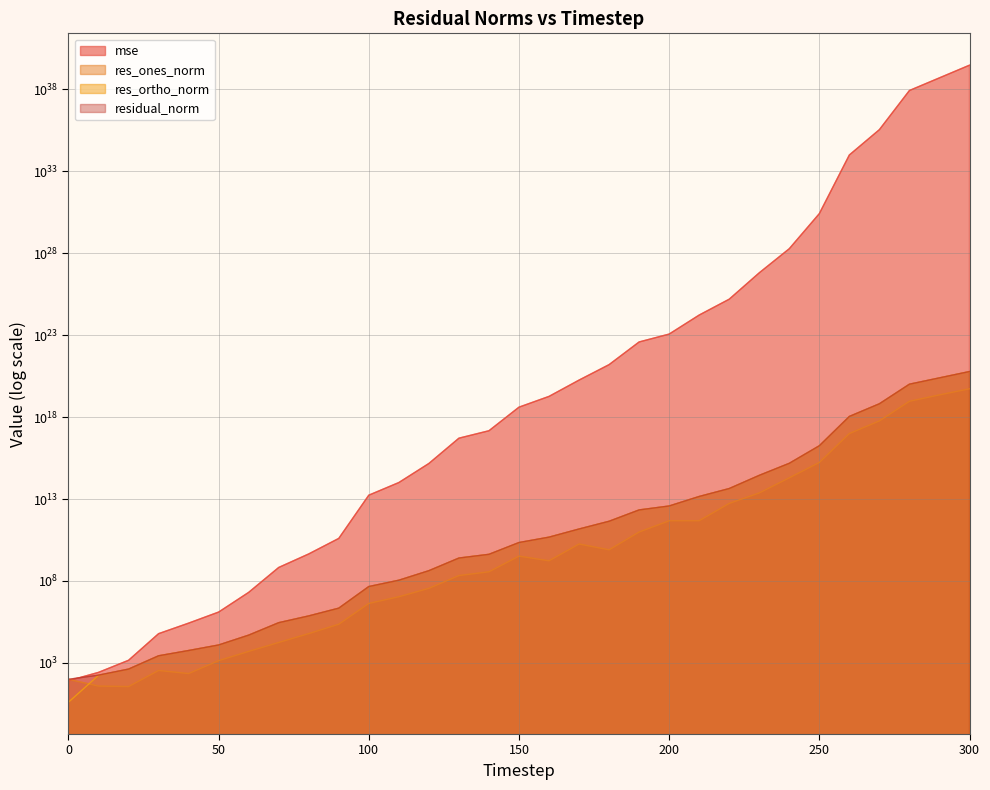

Which series has the widest spread of values?

mse